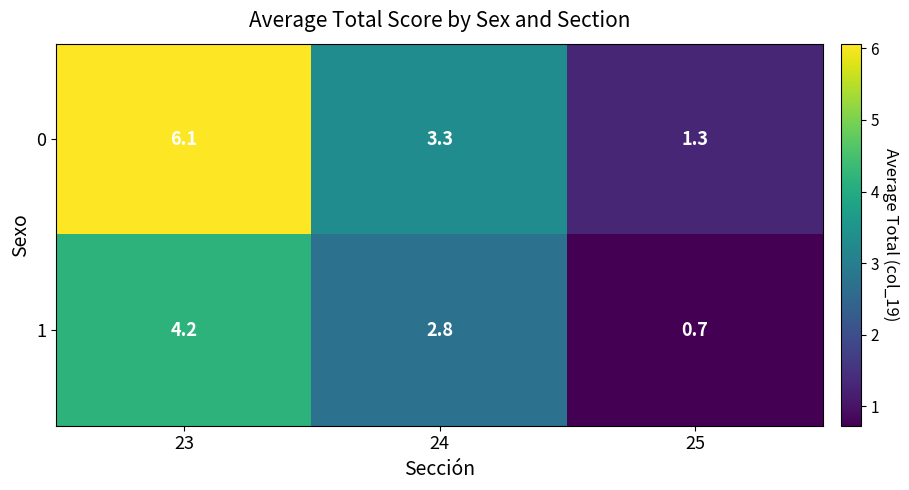

Where does the 0 series first go above 3?

23